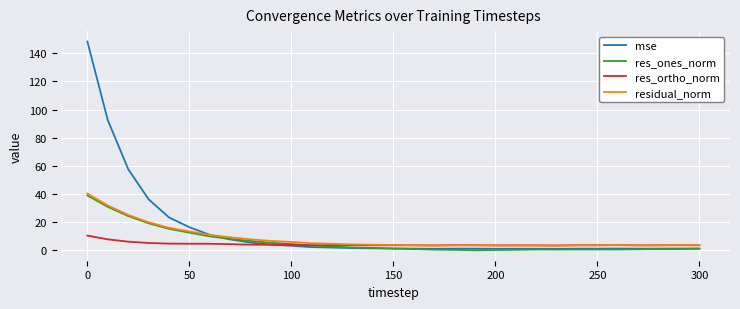

What is the highest value of the residual_norm series?

40.4